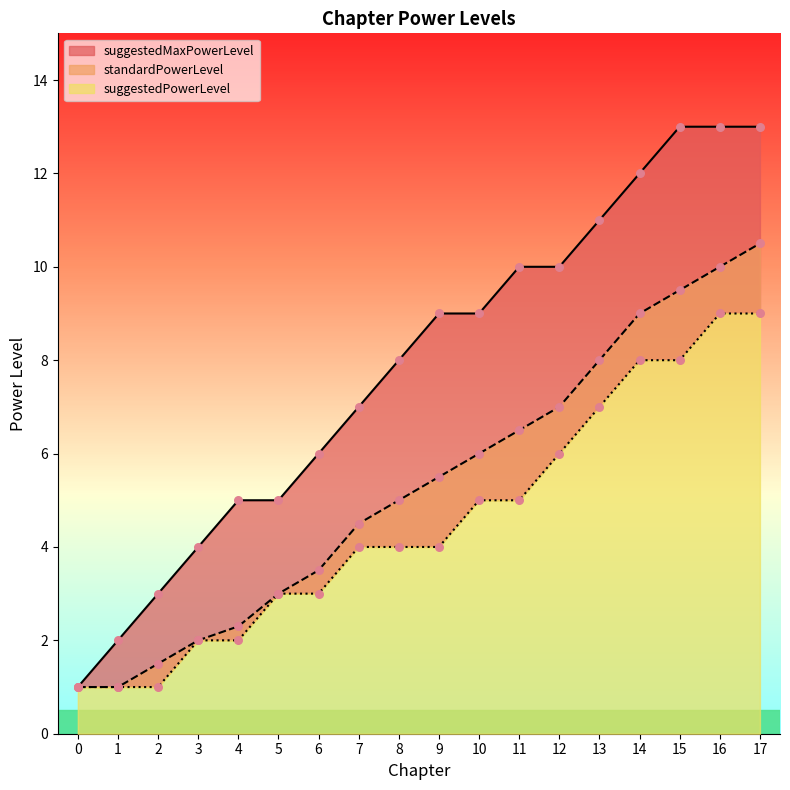

What are all the series names shown in the legend?

standardPowerLevel, suggestedMaxPowerLevel, suggestedPowerLevel